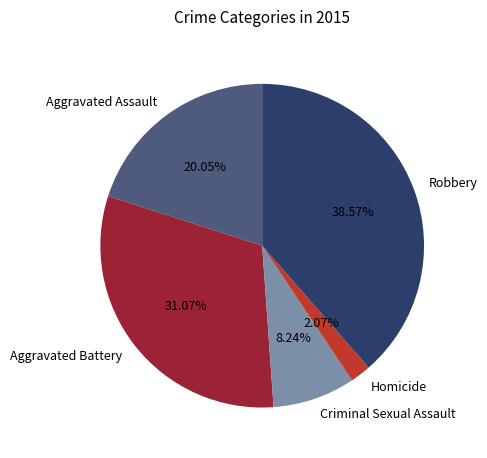

Between Criminal Sexual Assault and Robbery, which is larger?

Robbery